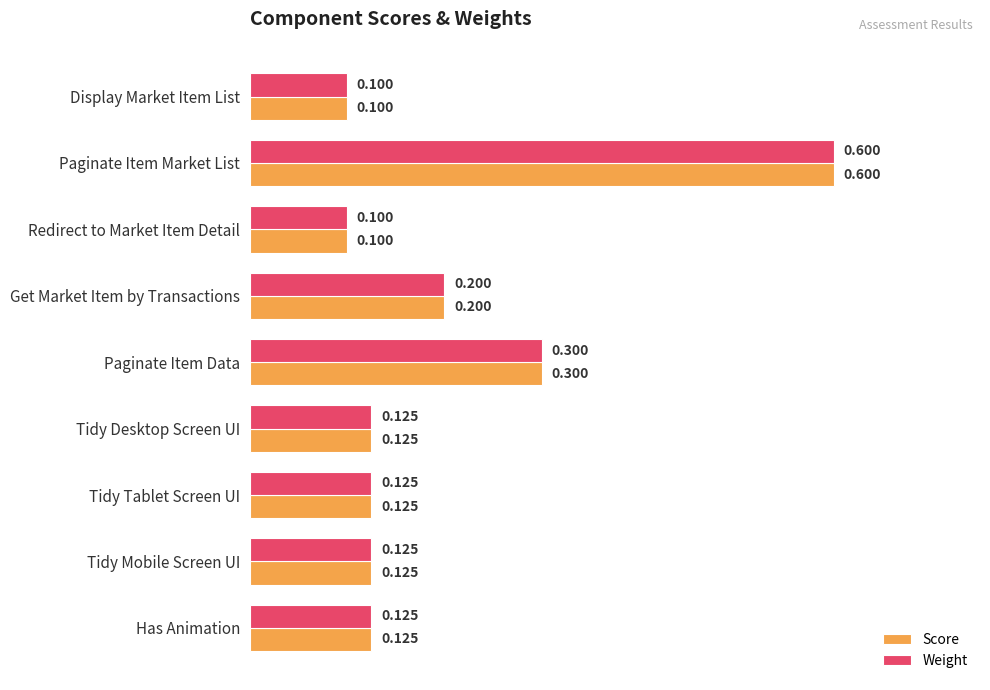

At which category is the sum across all series the highest?

Paginate Item Market List